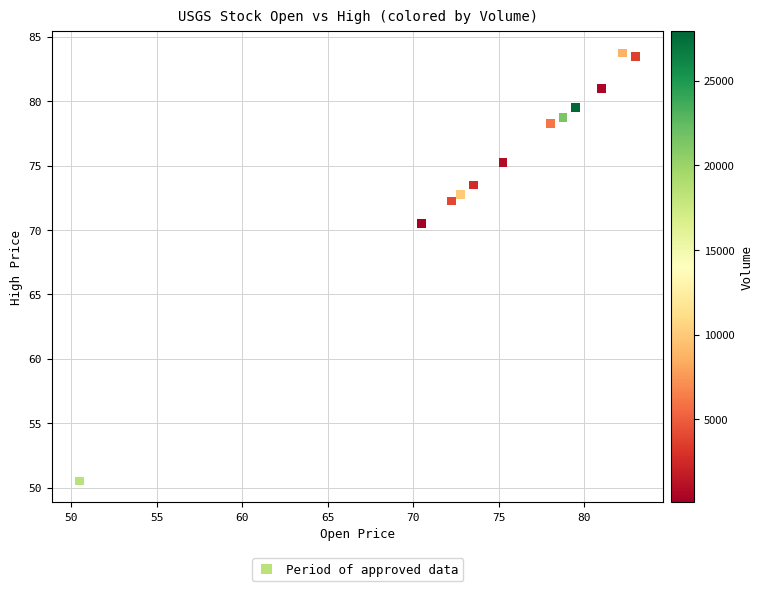

What is the average X value?

74.8